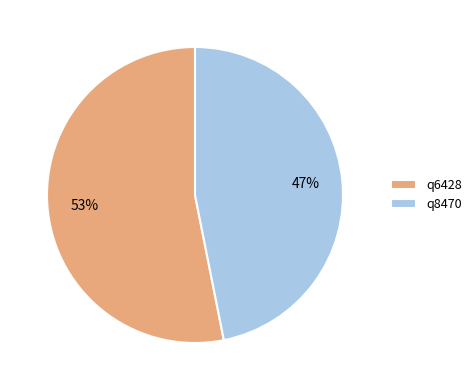

Is there a majority slice in this chart?

Yes